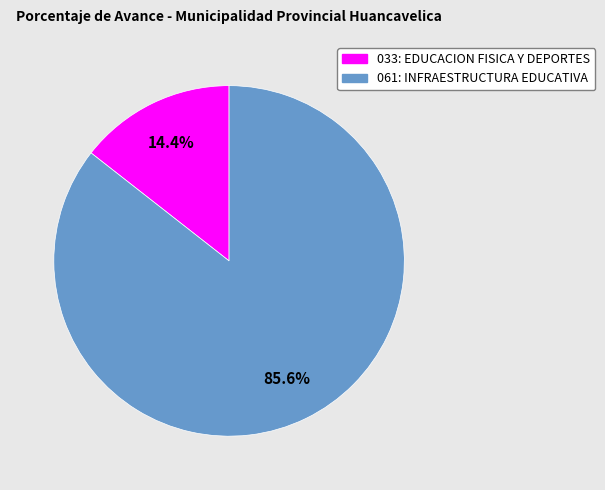

To the nearest percent, what portion does 033: EDUCACION FISICA Y DEPORTES represent?

14%